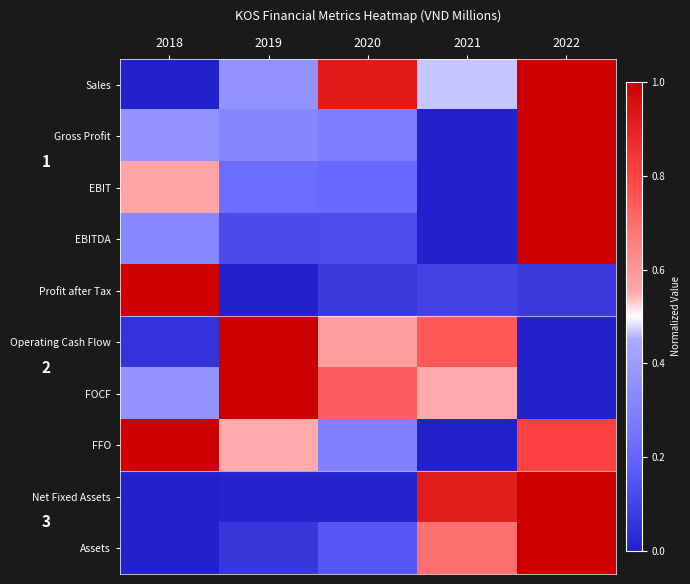

What is the difference between the maximum and minimum values in the FOCF series?

1.0